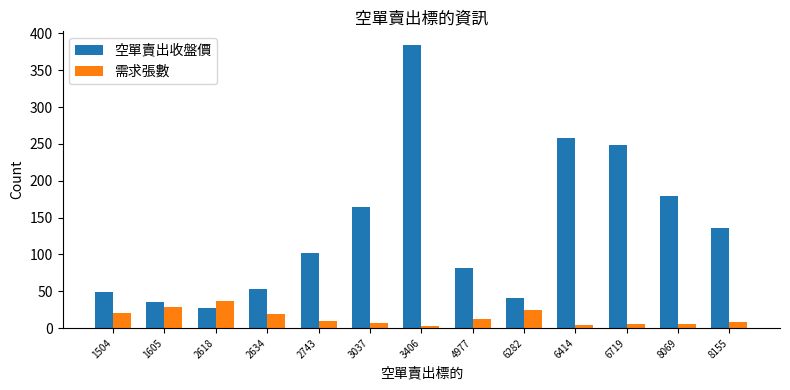

The 空單賣出收盤價 series shows 113.0 at 6414. True or false?

False